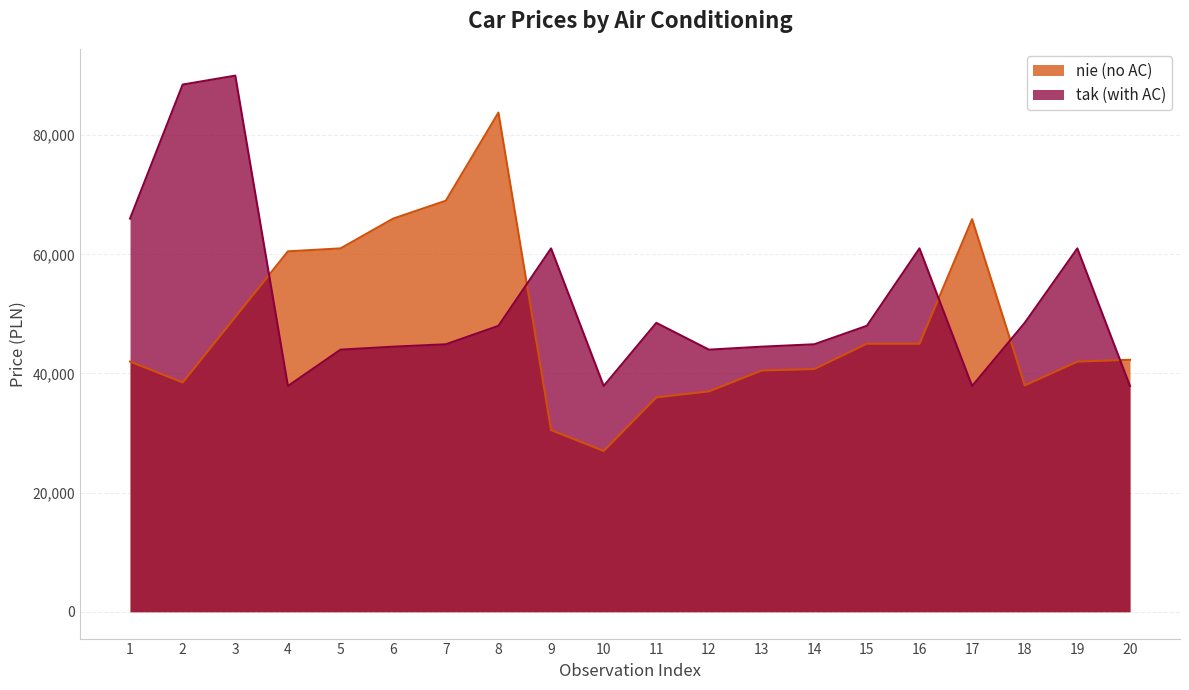

What is the value of the tak (with AC) point at the 9th from the left?

61000